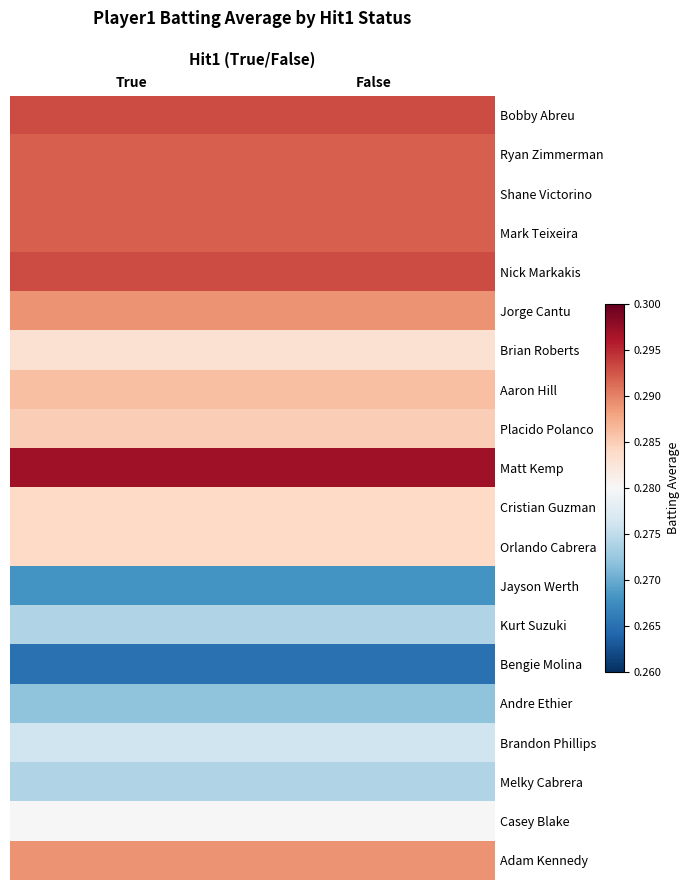

What is the total value across all series at True?

5.7